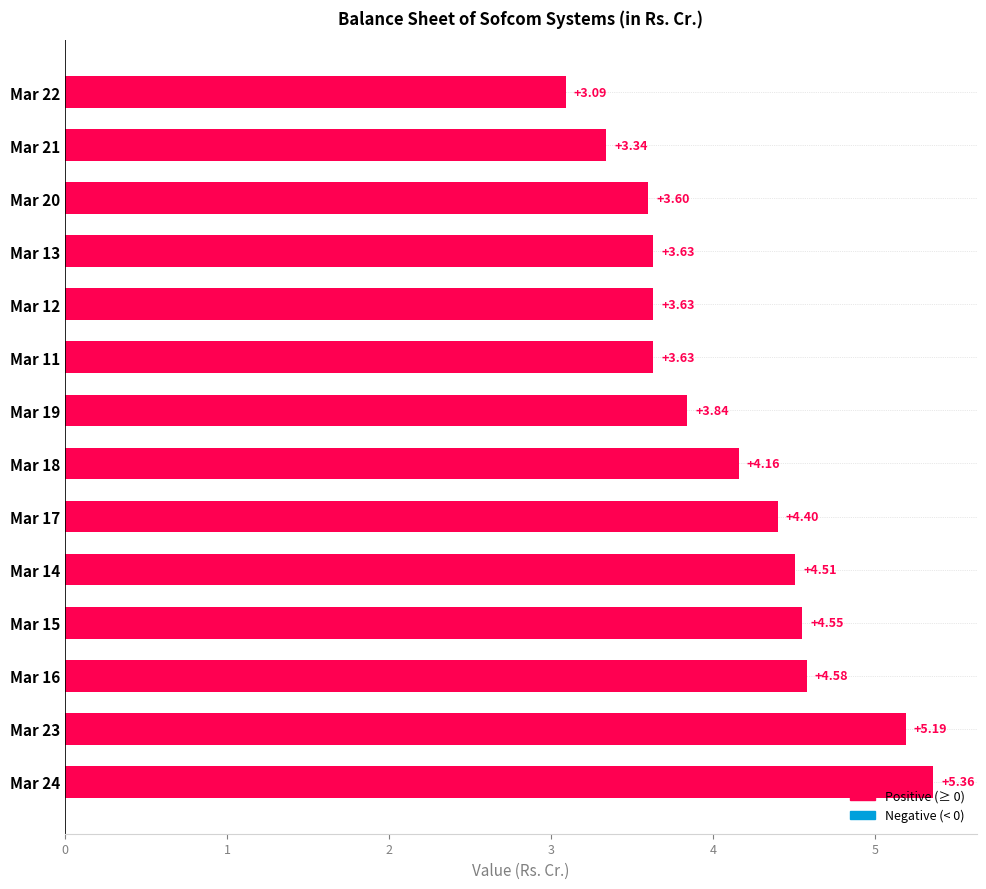

Approximately how many times larger is the value at Mar 21 compared to Mar 11?

0.9